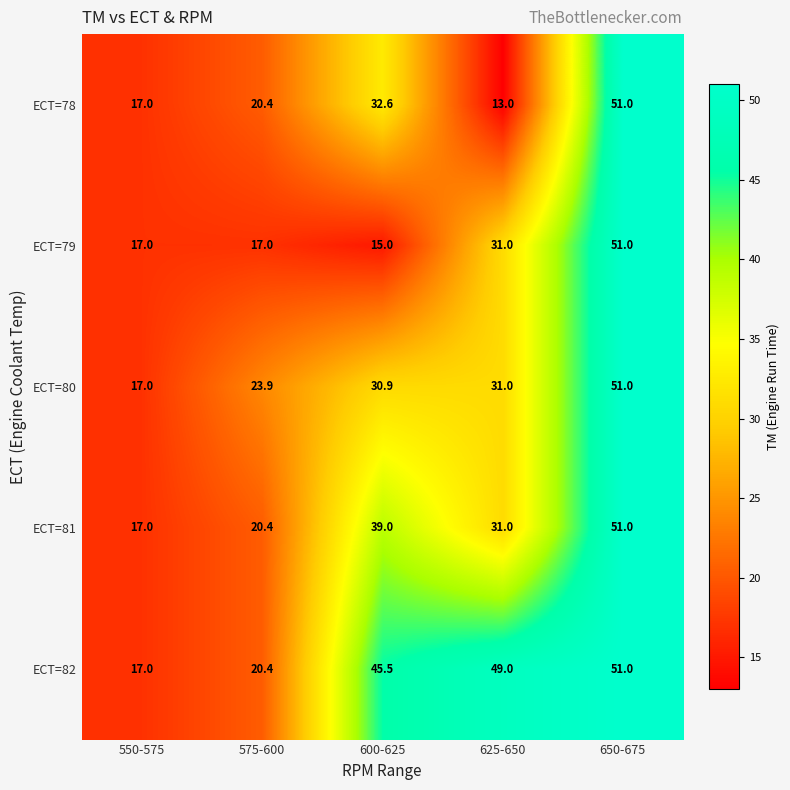

Which series has the largest range (max minus min)?

ECT=78